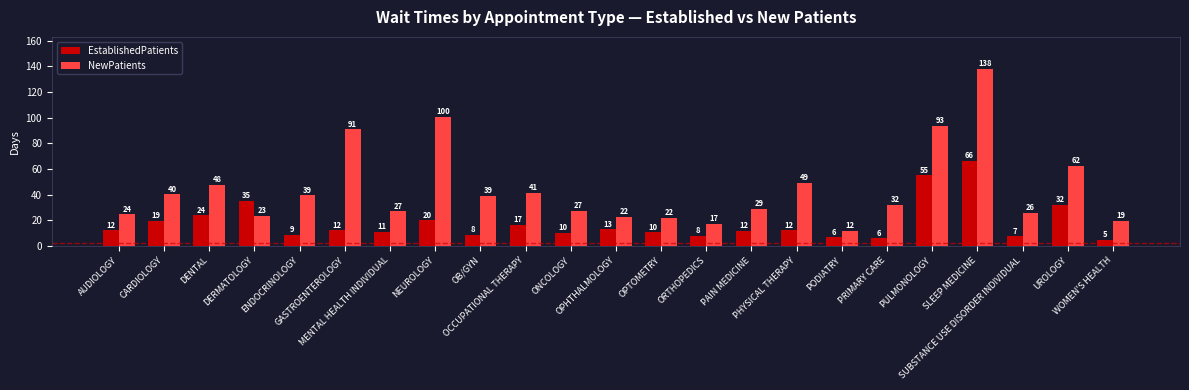

Is it true that EstablishedPatients equals 5.9 at PRIMARY CARE?

True